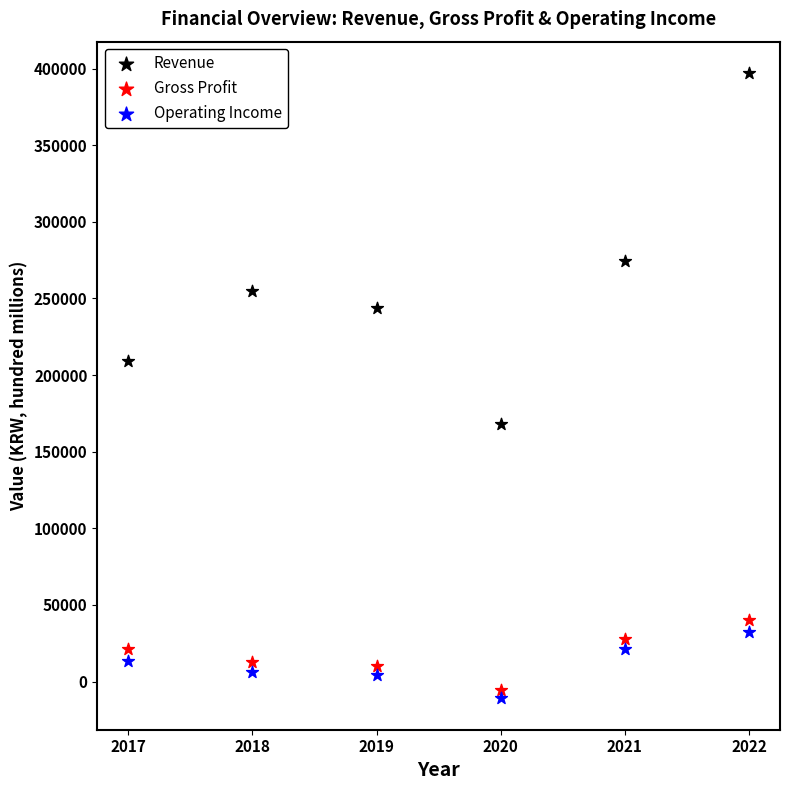

Which series contains the lowest Y value?

Operating Income